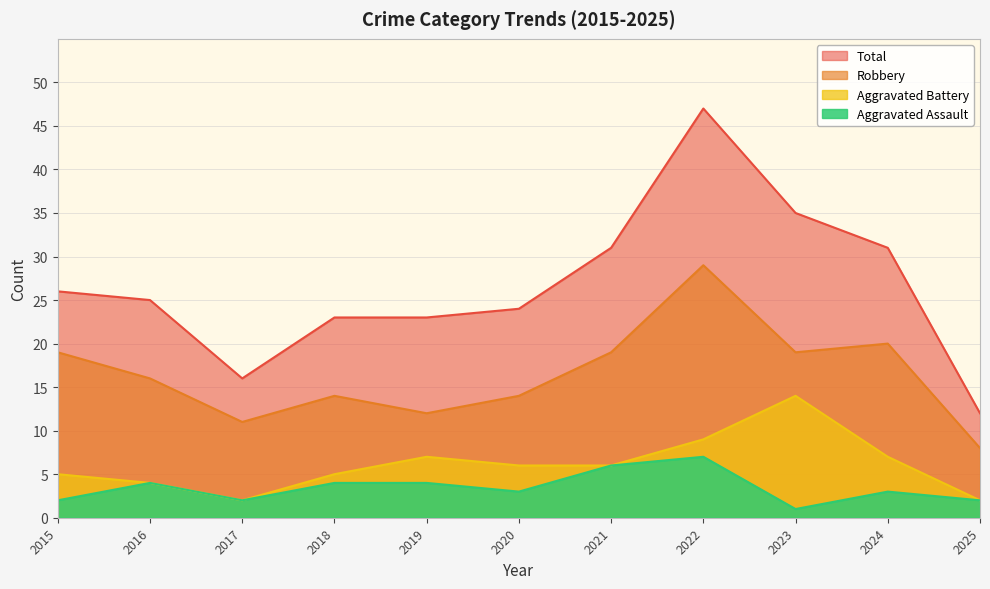

At how many categories does at least one series exceed 32?

2